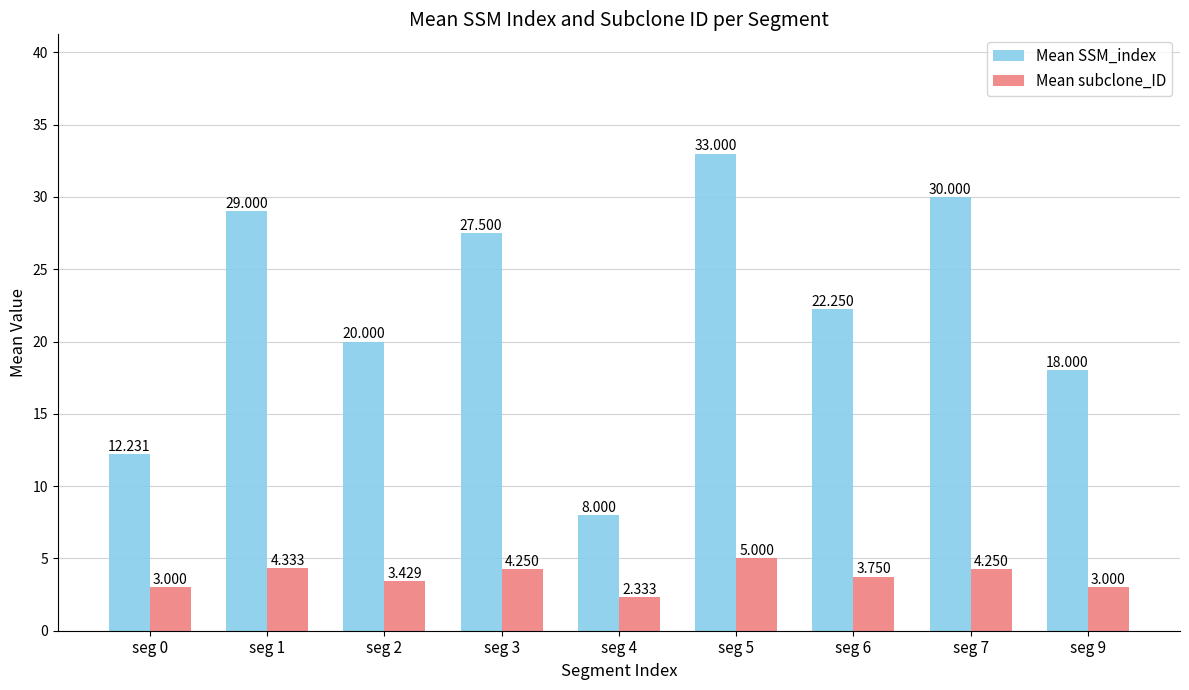

At seg 6, list the series in order from smallest to largest.

Mean subclone_ID, Mean SSM_index